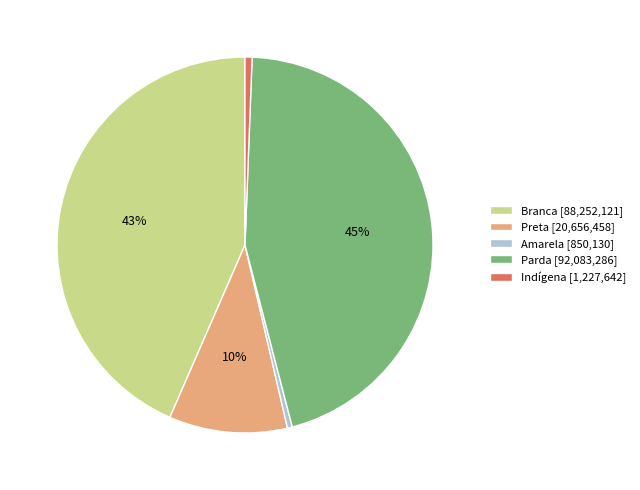

Does Indígena account for over 50% of the chart?

No